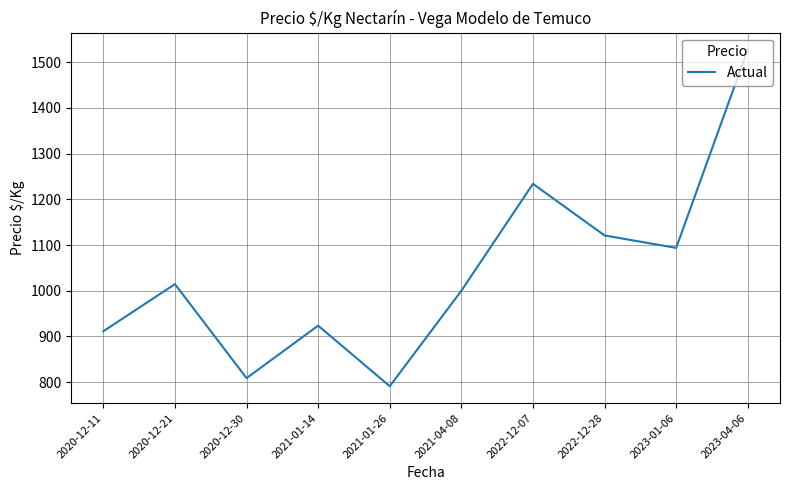

What is the smallest value displayed?

791.0